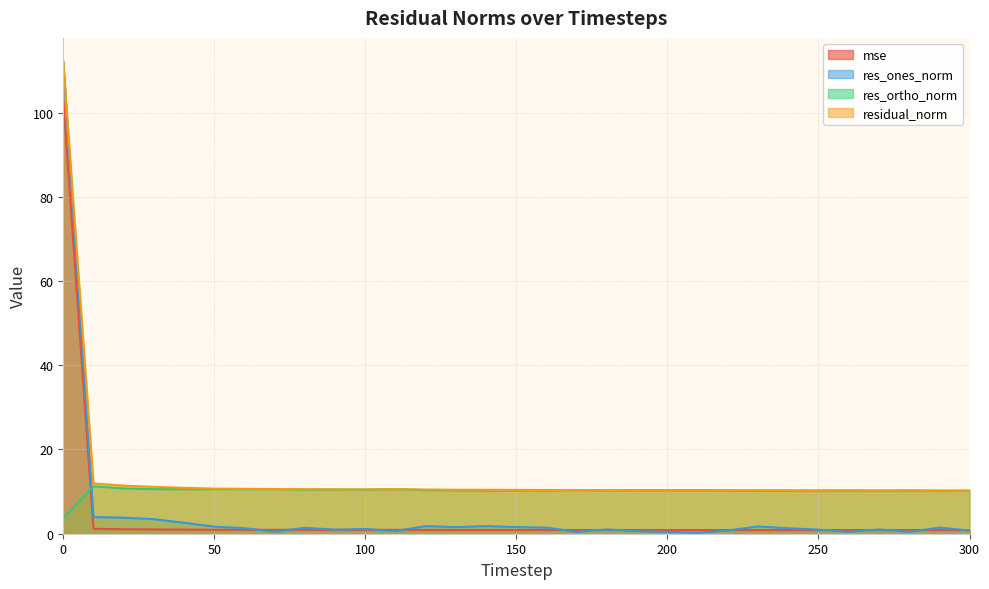

List the labels in order of residual_norm value, smallest first.

300, 270, 290, 280, 250, 260, 240, 220, 200, 230, 210, 190, 180, 170, 160, 150, 140, 130, 120, 100, 90, 80, 110, 70, 60, 50, 40, 30, 20, 10, 0